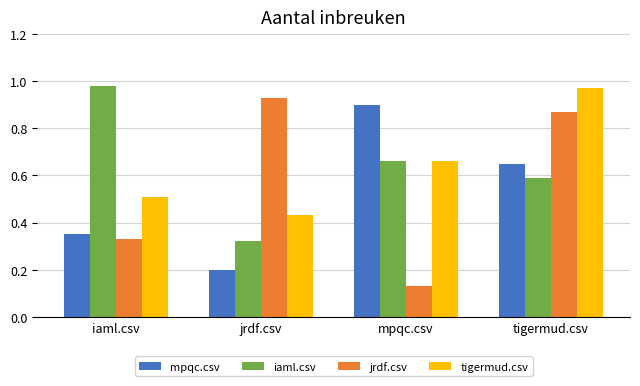

Is it true that jrdf.csv equals 0.0 at mpqc.csv?

False